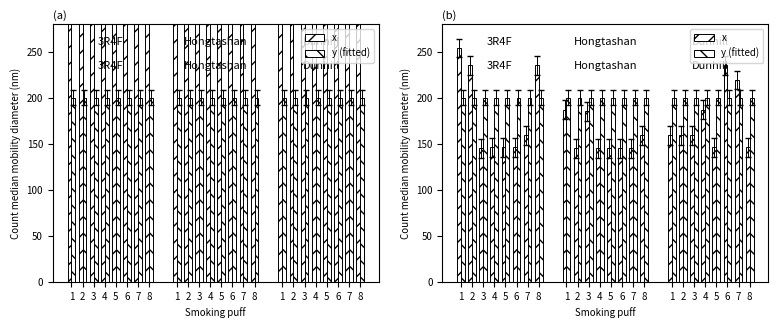

At which label is y (fitted) closest to 200?

1